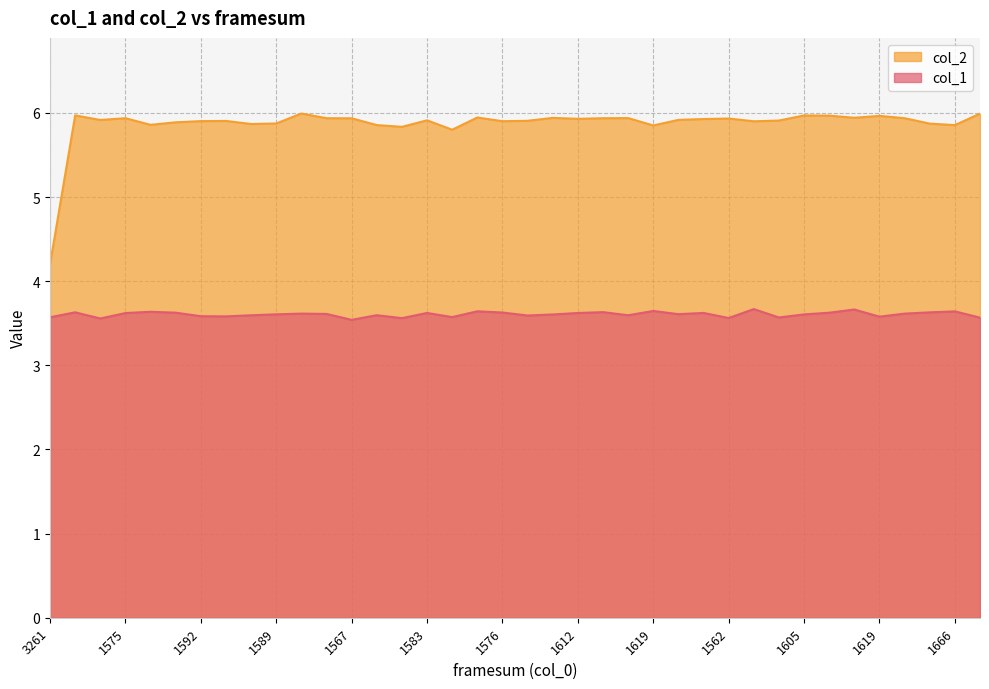

What is the difference between the maximum and second lowest values in the col_1 series?

0.1